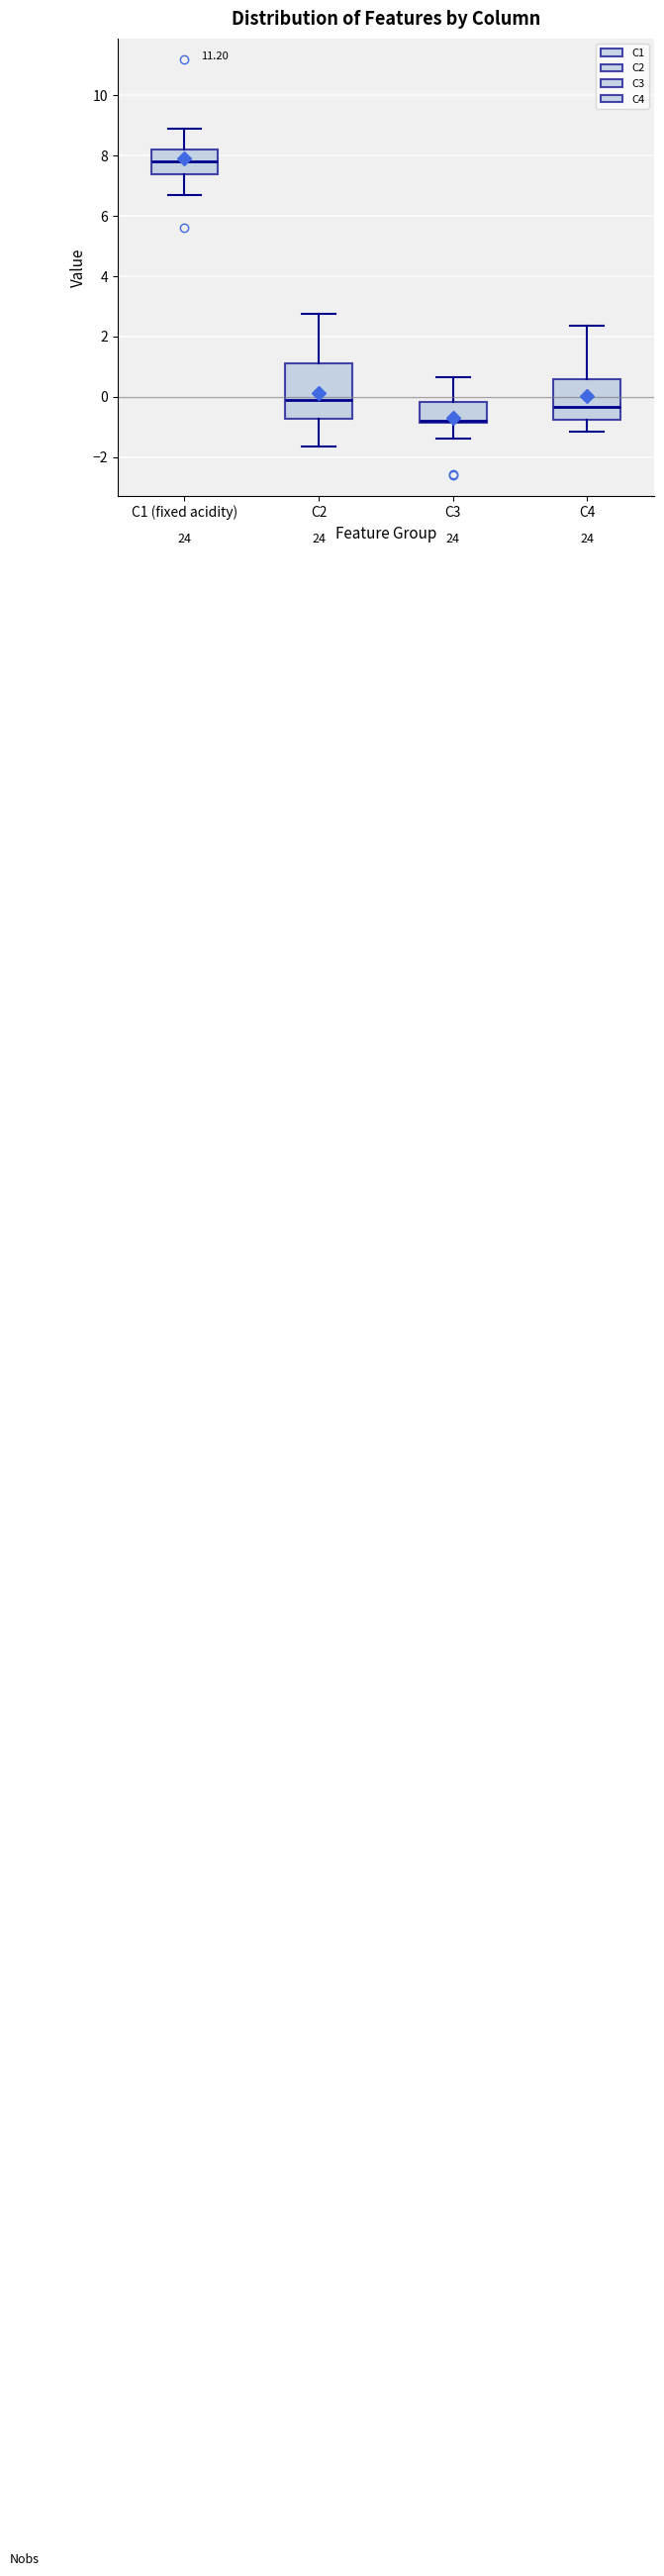

Comparing the boxes themselves (not the whiskers), which one is the tallest?

C2